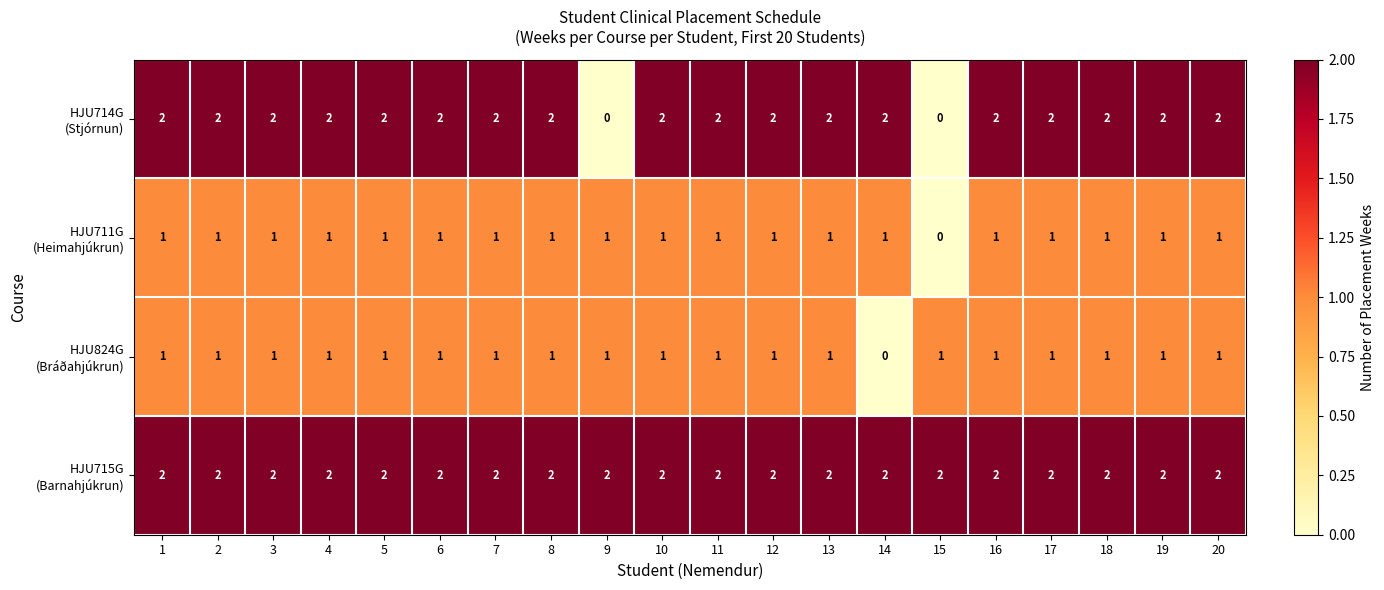

At how many categories does at least one series exceed 1?

20